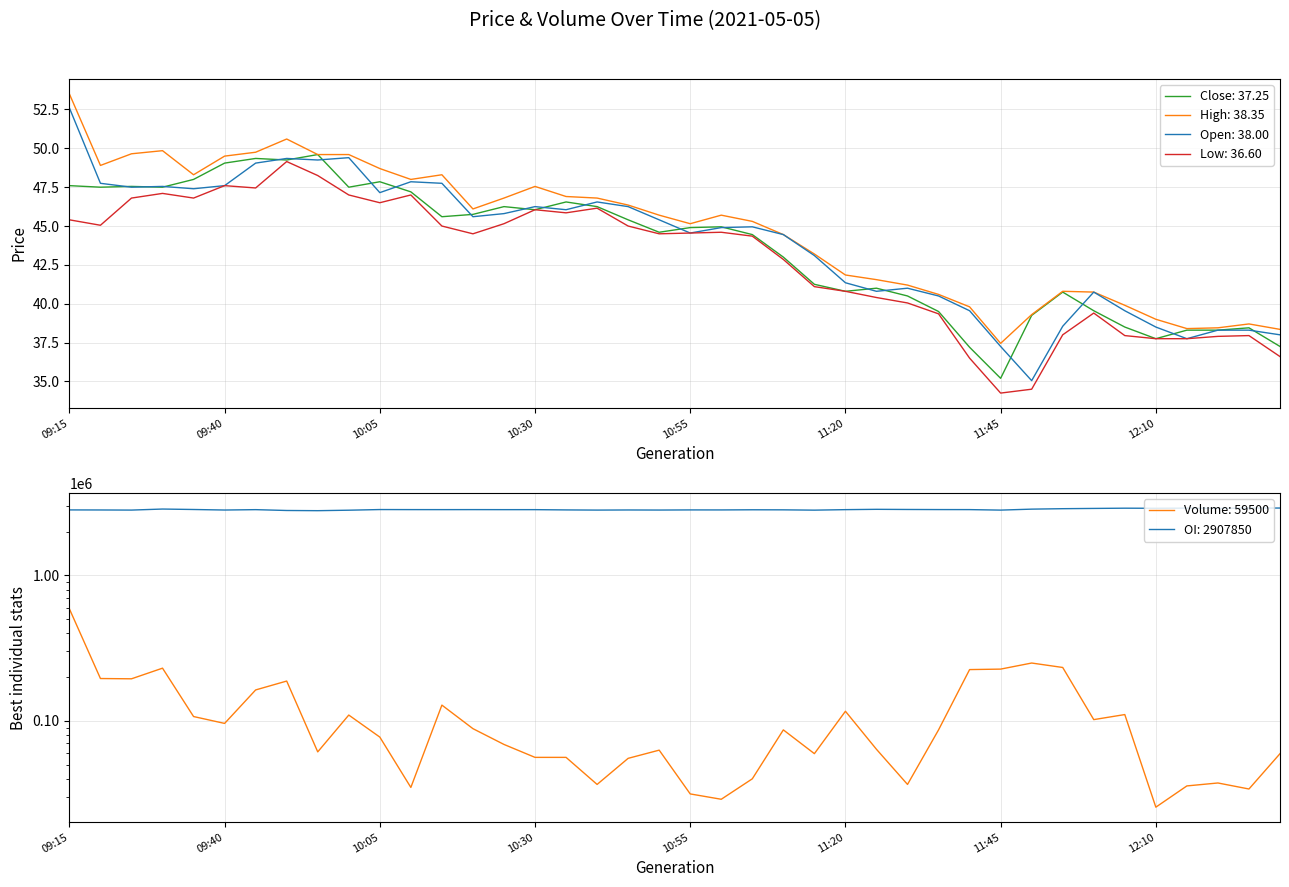

What is the difference between the maximum and minimum values in the low series?

14.9